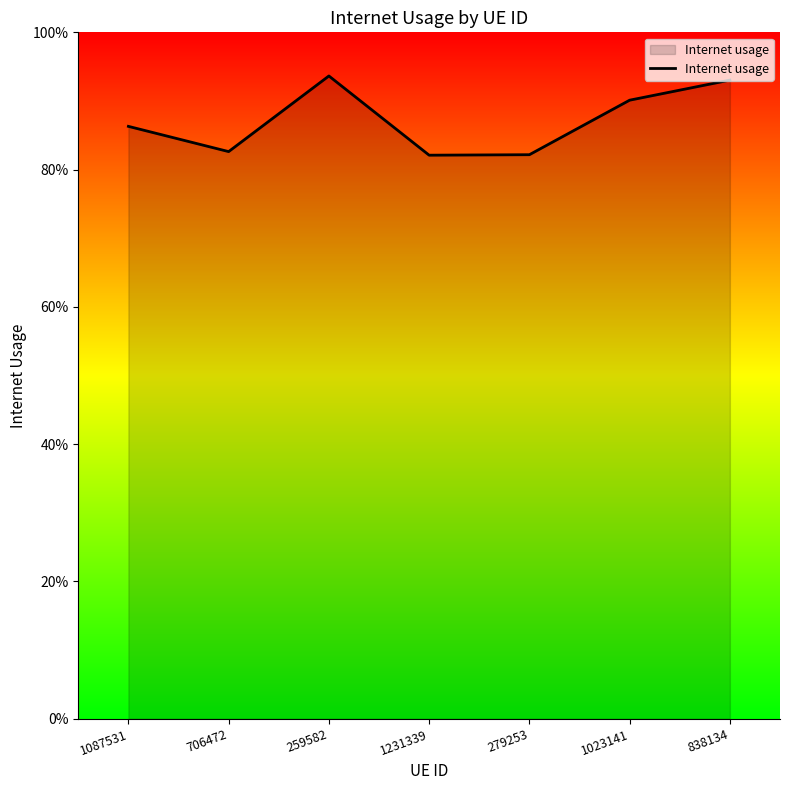

Which label corresponds to the smallest value in the chart?

1231339